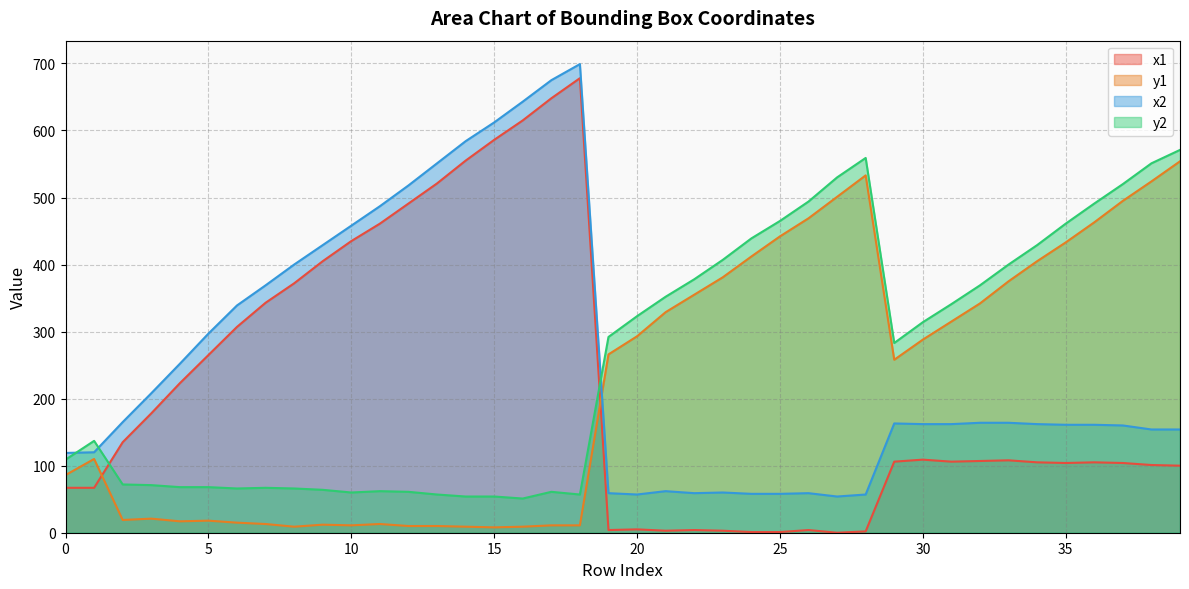

The value of y2 at 3 is 38. True or false?

False